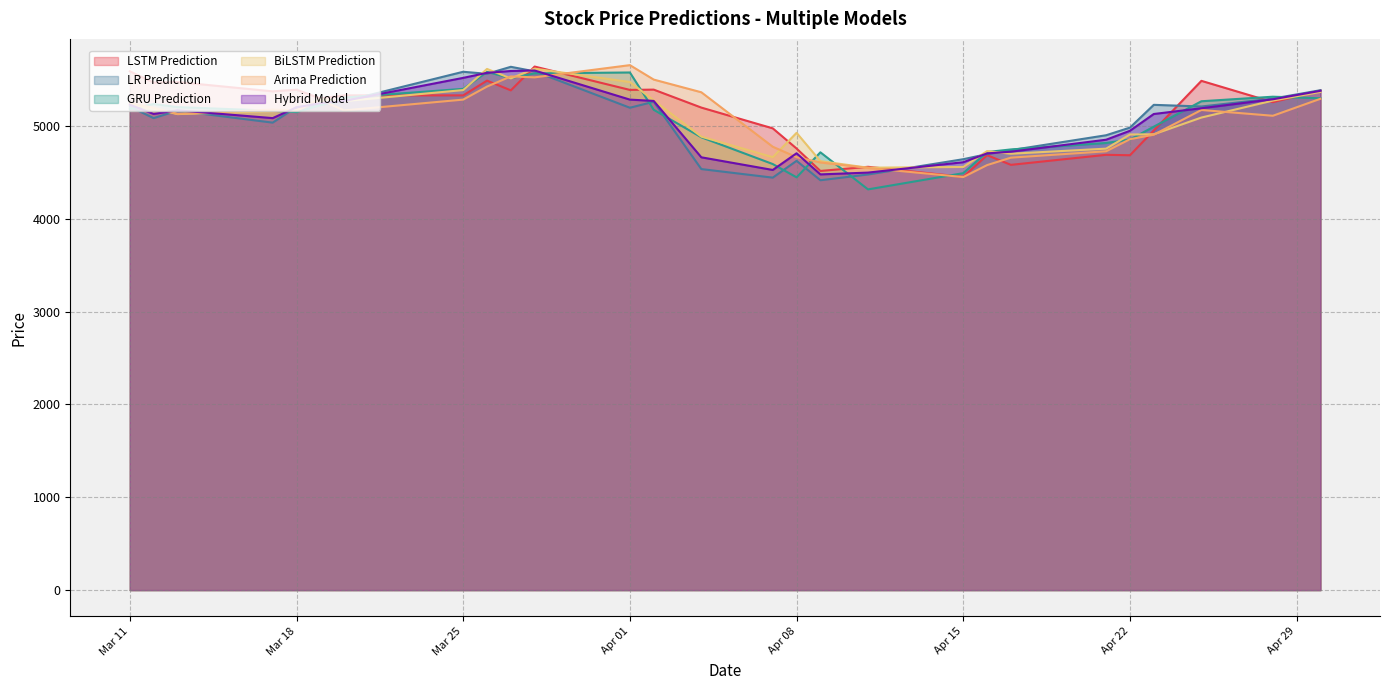

Where does the GRU Prediction series first go above 5172?

Mar 11